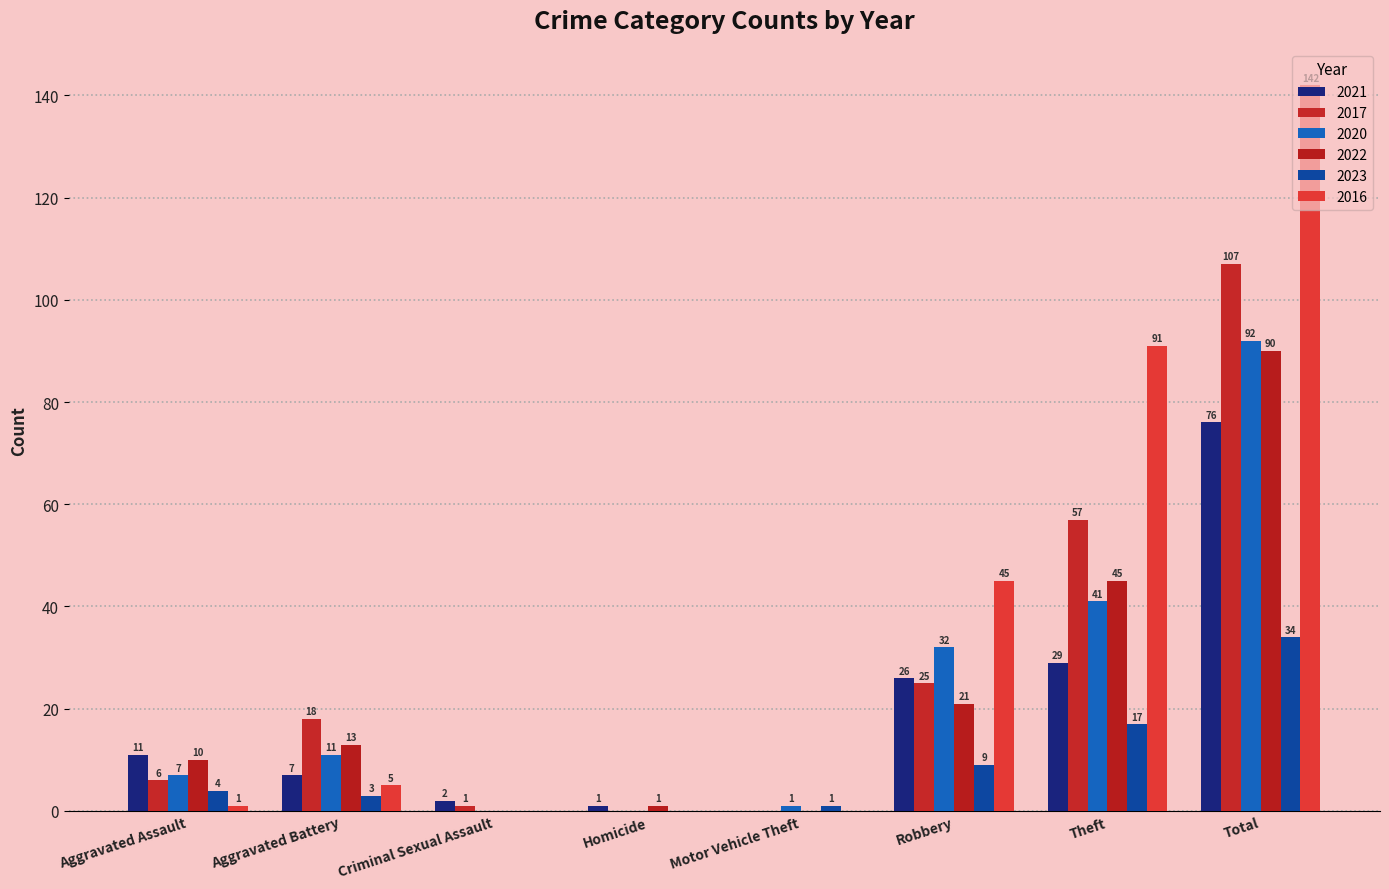

How many data points does each series have?

8